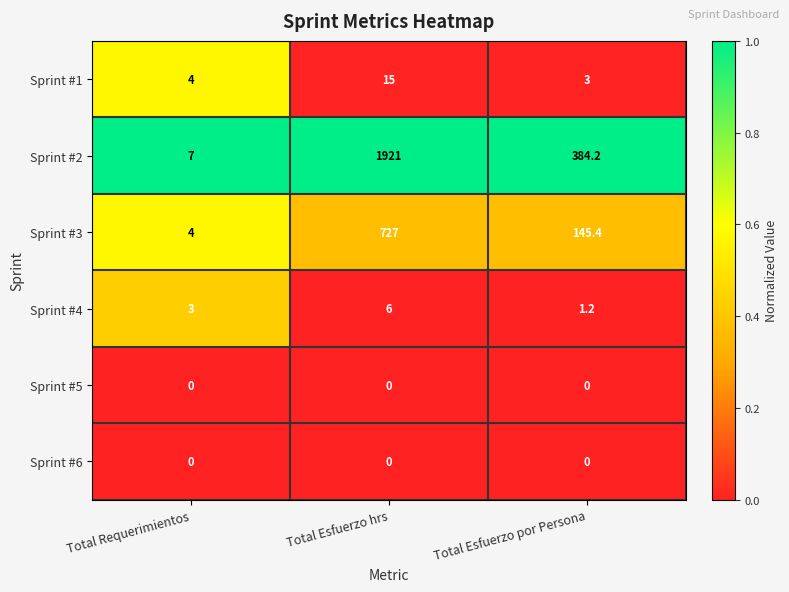

What is the difference between the highest and lowest values at Total Requerimientos?

7.0